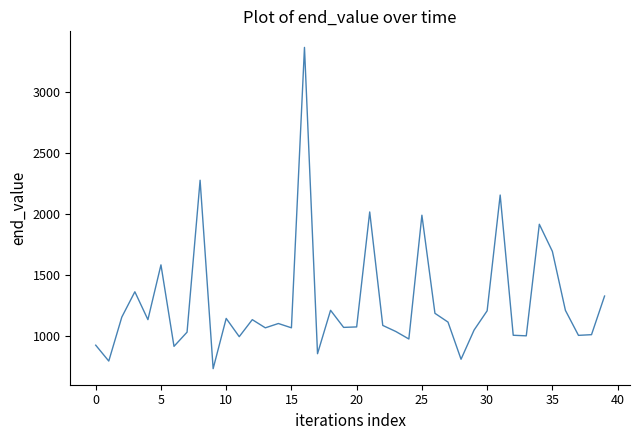

What is the difference between the maximum and minimum values?

2637.6